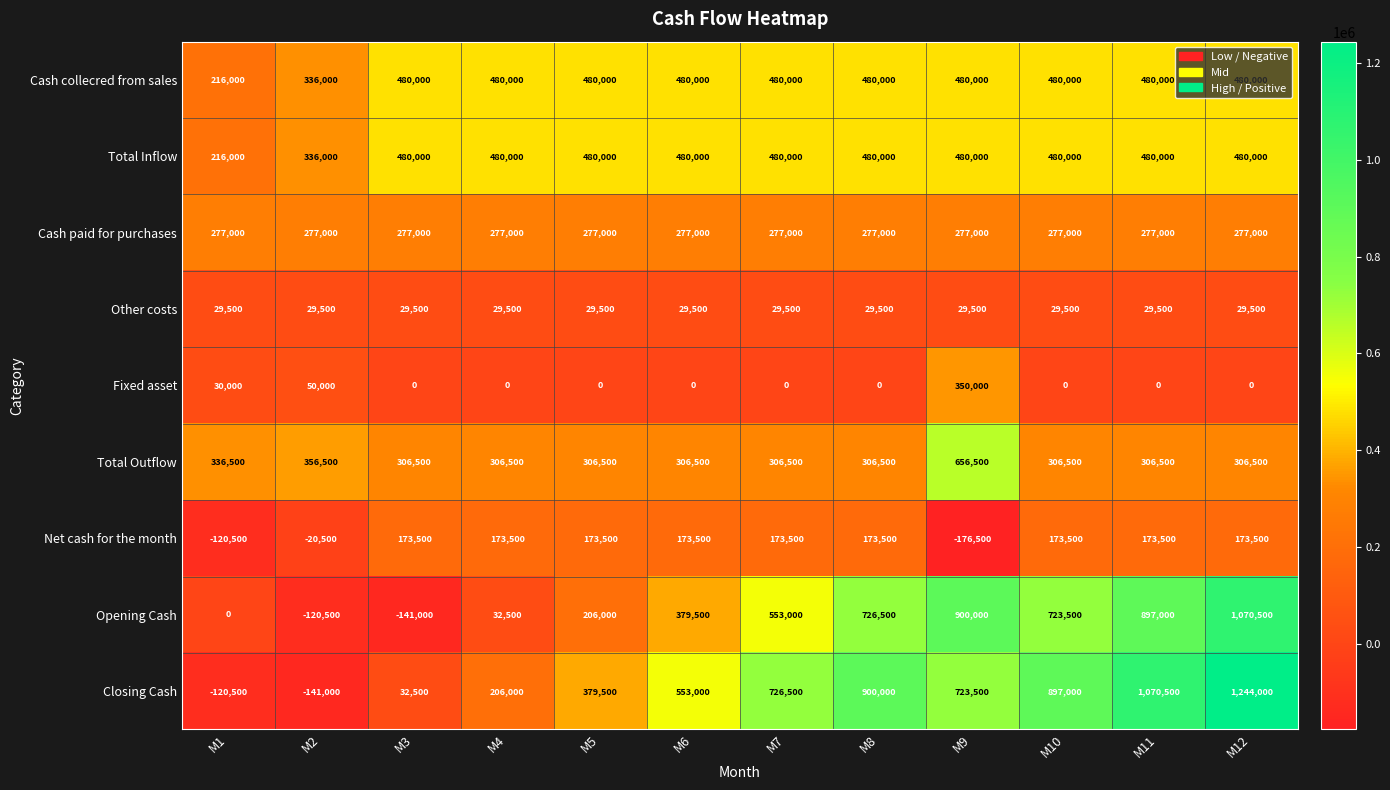

Count the number of categories in the chart.

12